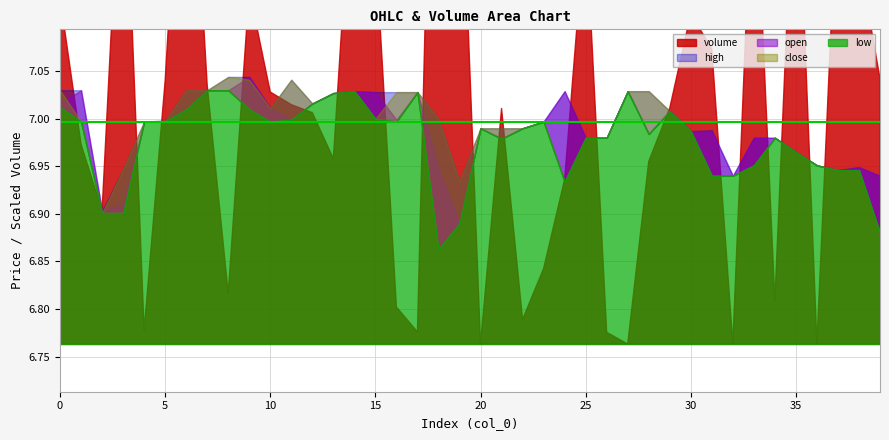

At how many categories does at least one series exceed 148910?

23